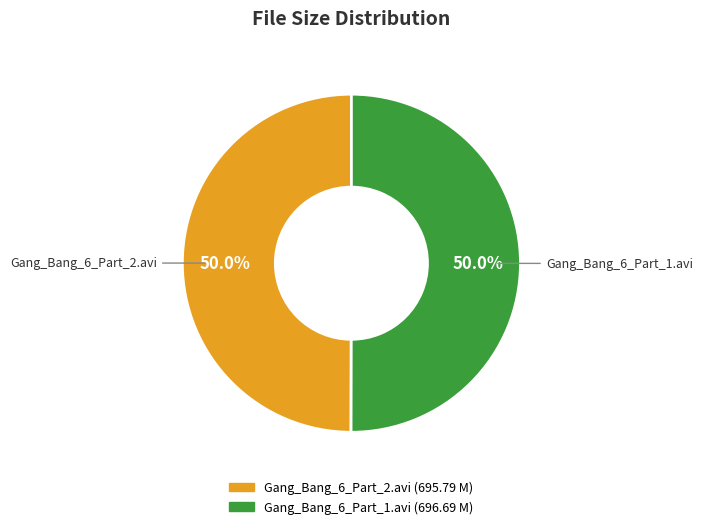

To the nearest percent, what is the average slice percentage?

50%